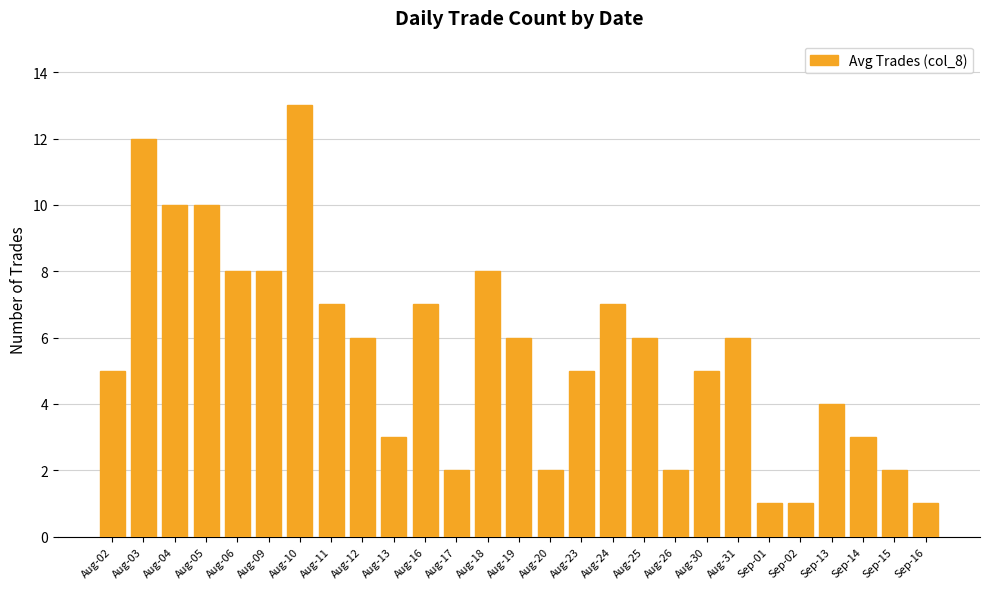

How many bars are there in total?

27